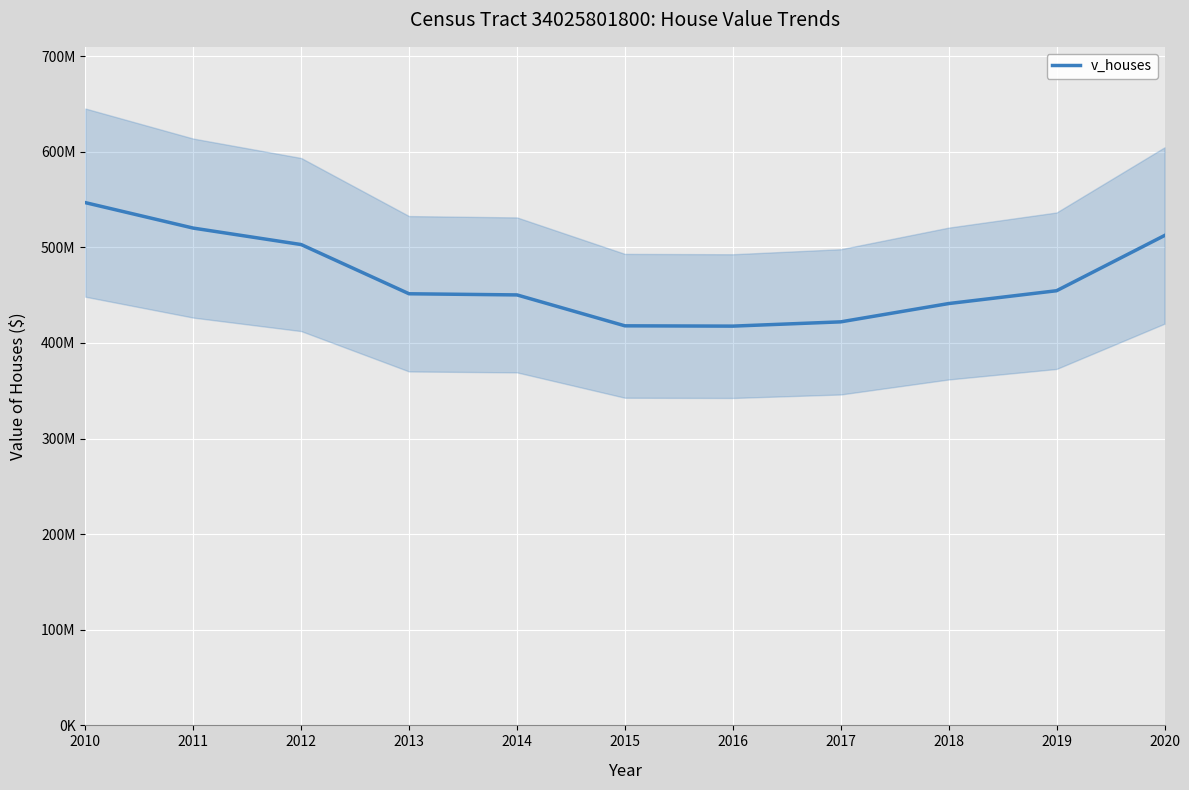

Which label corresponds to the smallest value in the chart?

2016